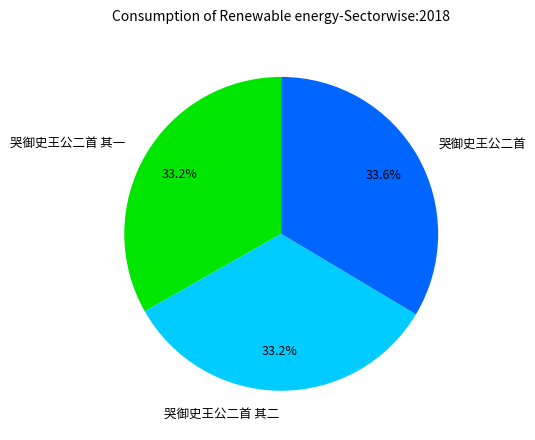

Is there a majority slice in this chart?

No